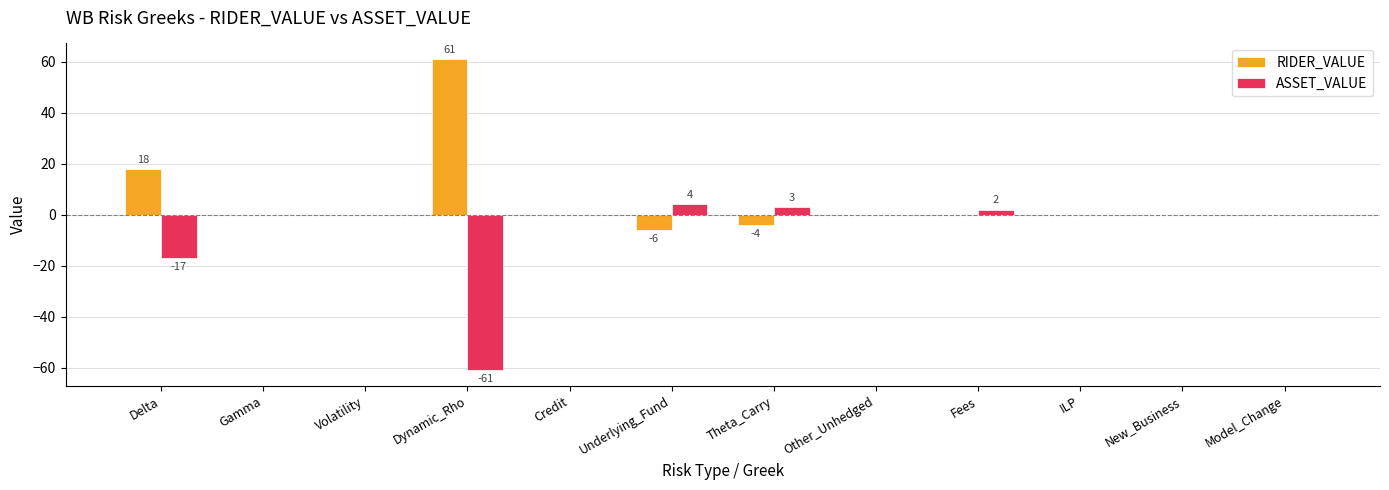

Which series has the largest total across all categories?

RIDER_VALUE